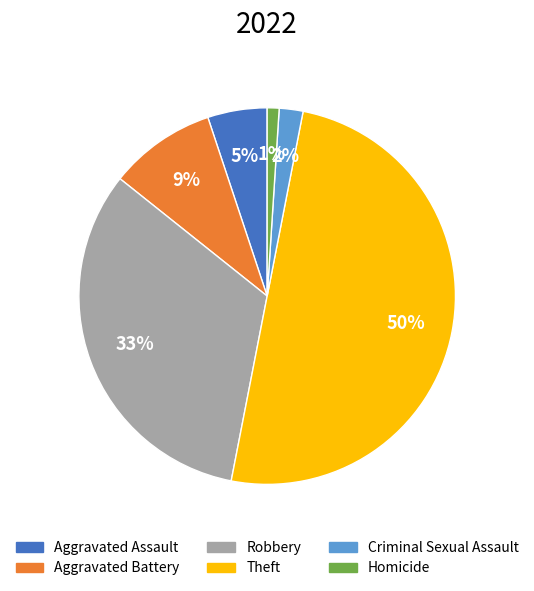

How many slices are in this pie chart?

6